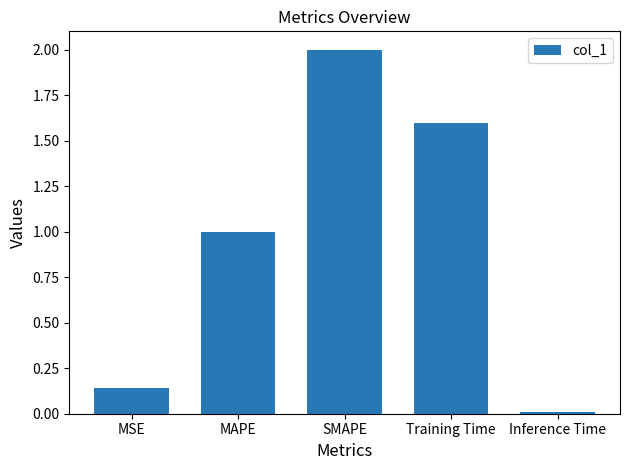

The value at Inference Time is 0.0. True or false?

True